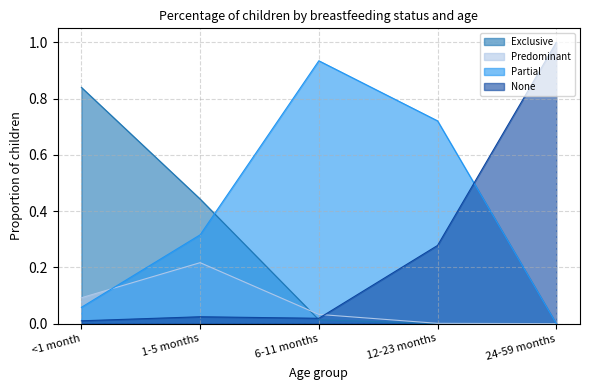

How many lines are shown in the chart?

4